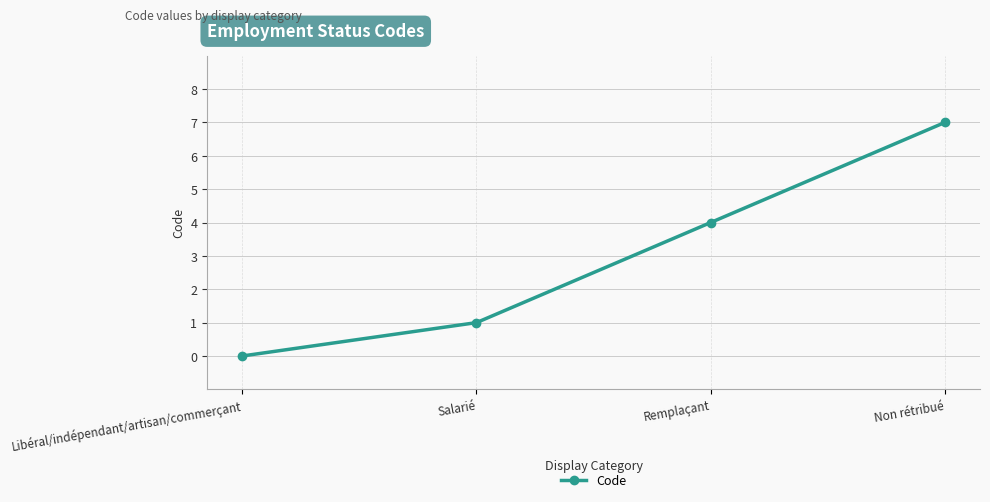

How many data points are less than 4?

2